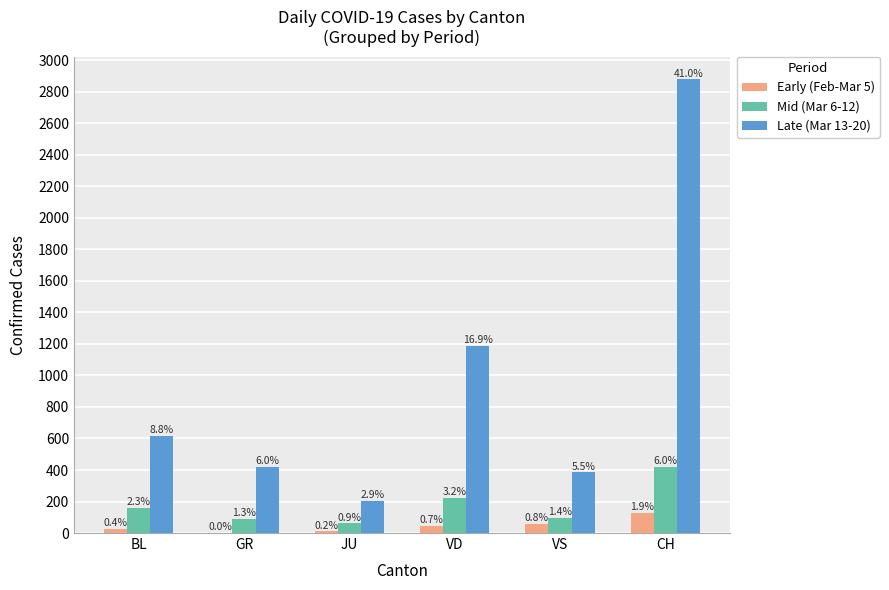

Rank the series at JU from highest to lowest value.

Late (Mar 13-20), Mid (Mar 6-12), Early (Feb-Mar 5)